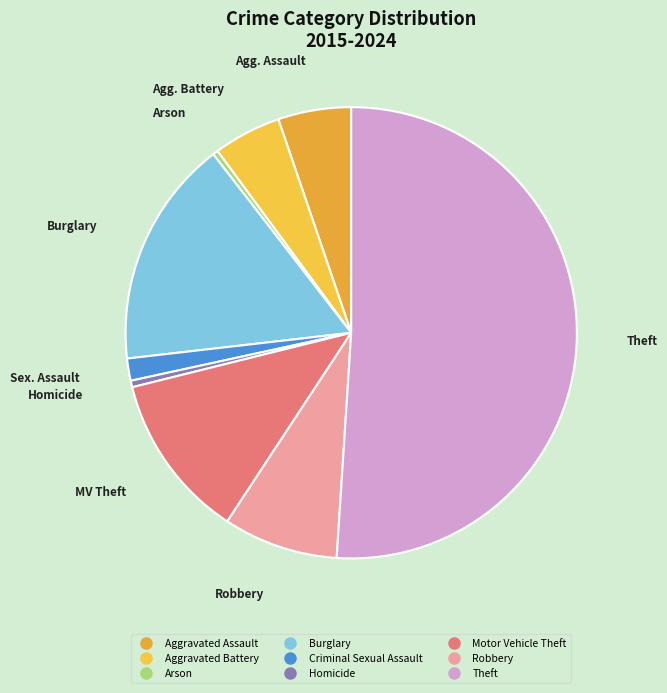

Which slice is the largest?

Theft